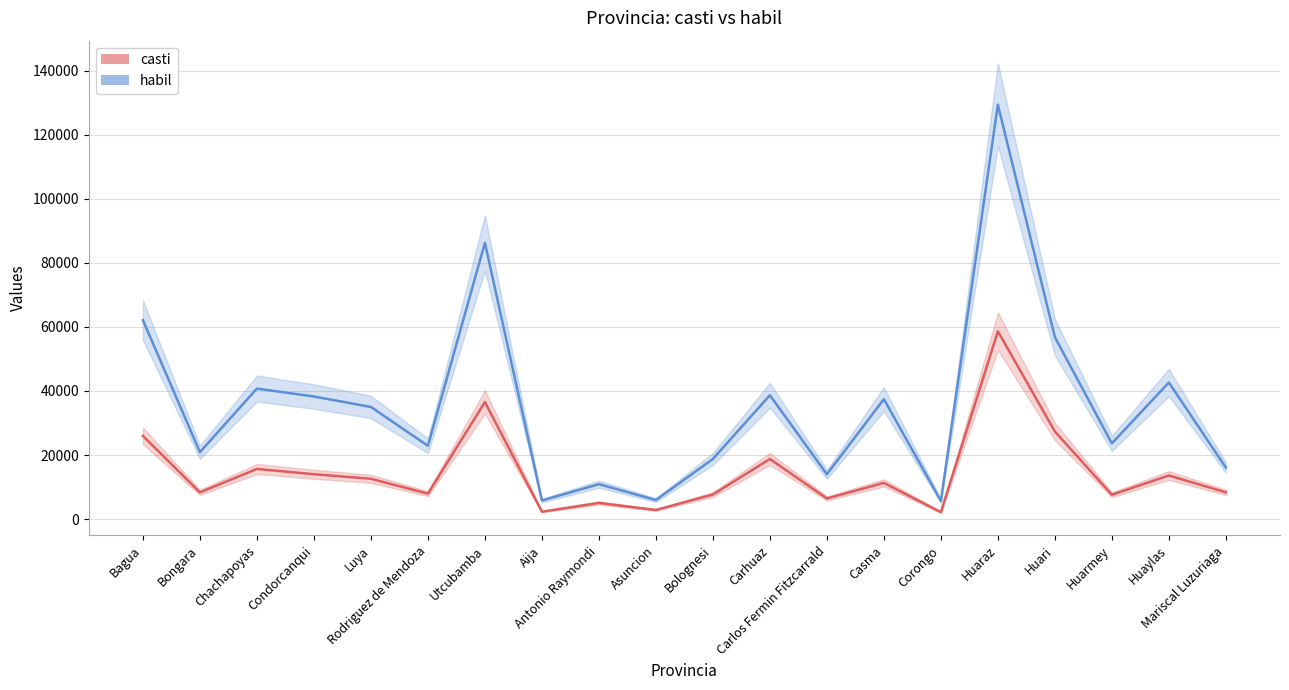

Which series has the widest spread of values?

habil